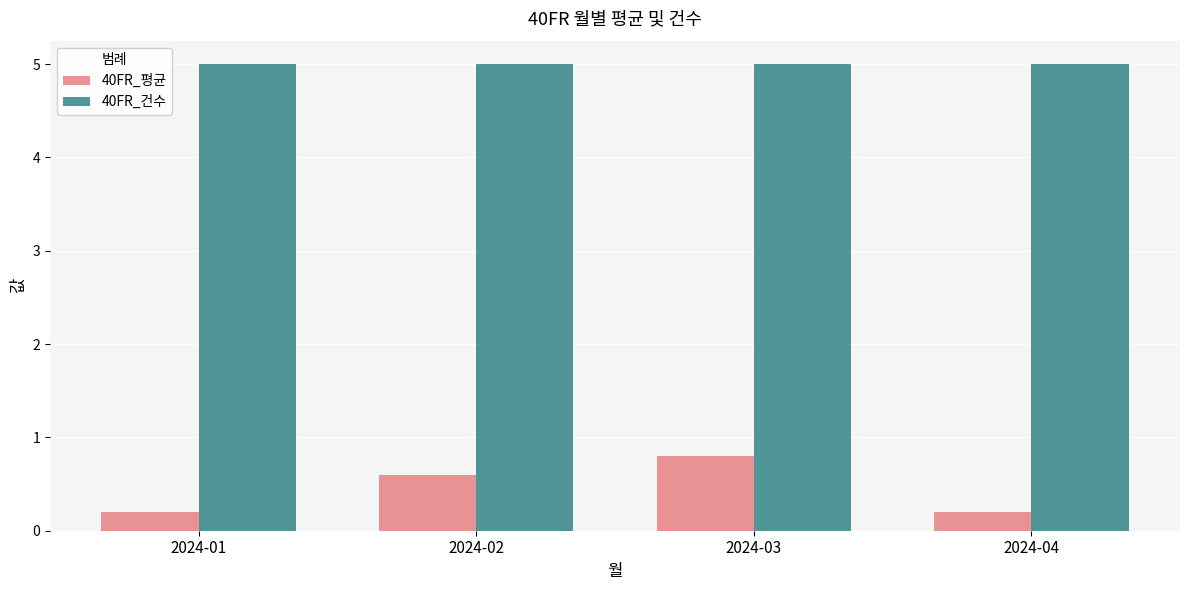

What is the value of the 40FR_건수 bar at the 3rd from the left?

5.0